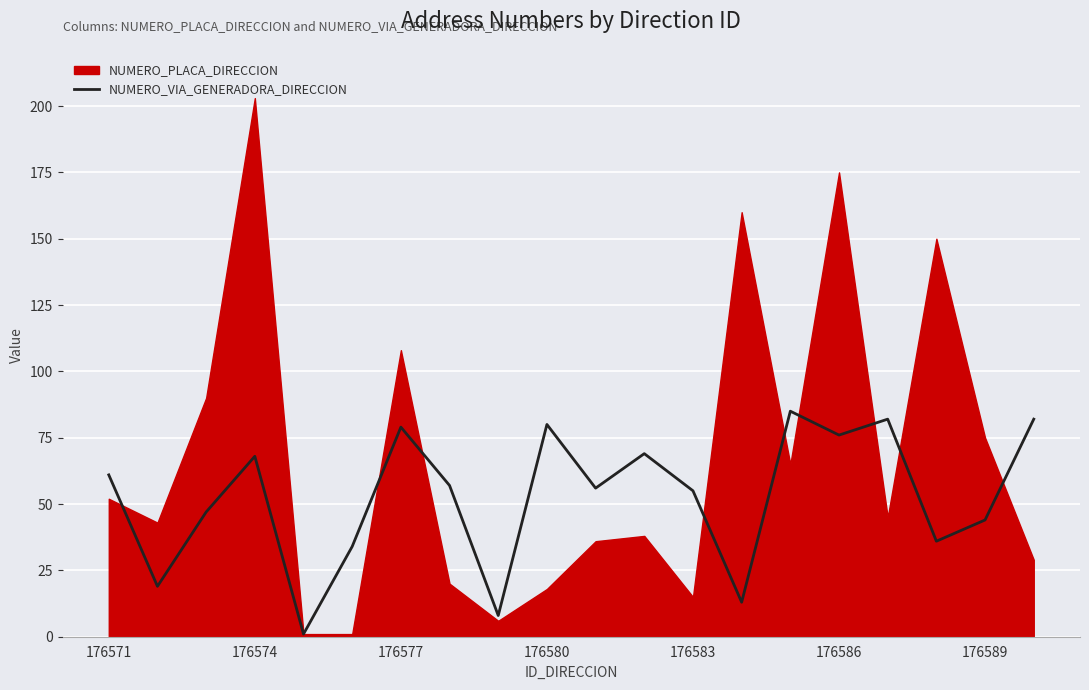

What is the maximum value for NUMERO_VIA_GENERADORA_DIRECCION?

85